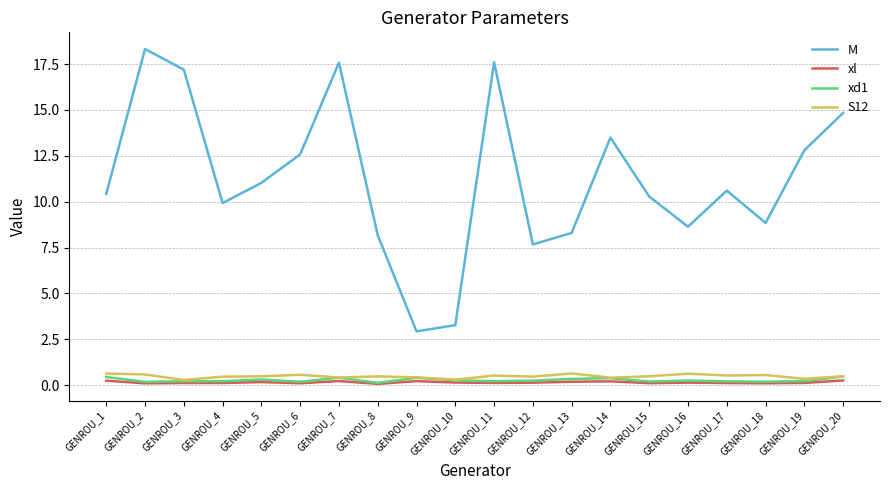

What is the lowest value of the xd1 series?

0.1